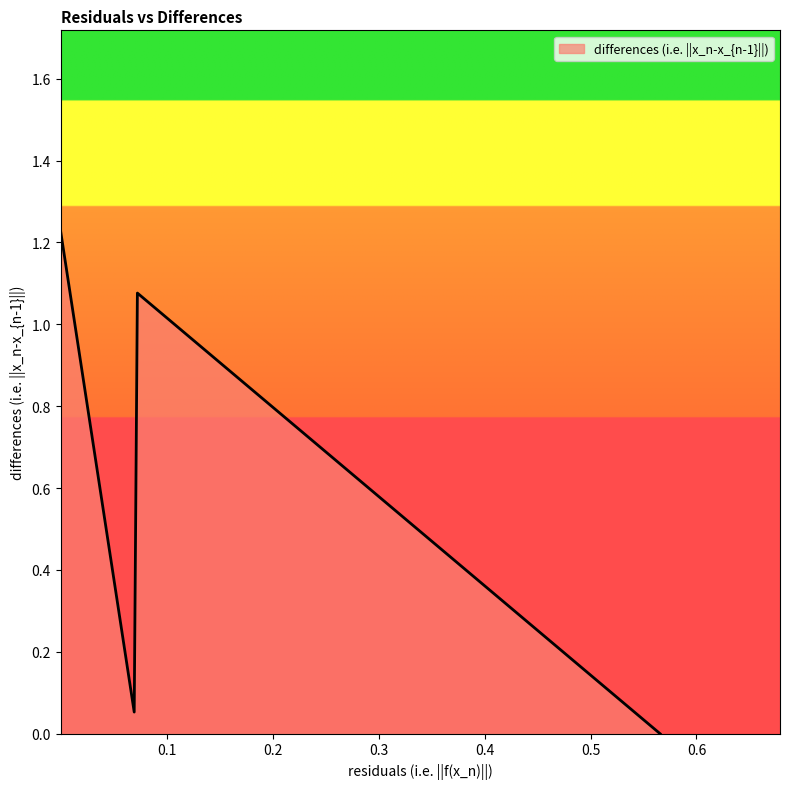

How many values are above zero?

3